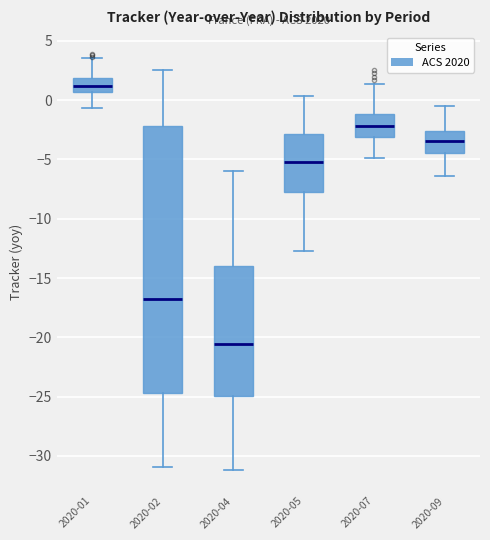

Comparing the boxes themselves (not the whiskers), which one is the tallest?

2020-02